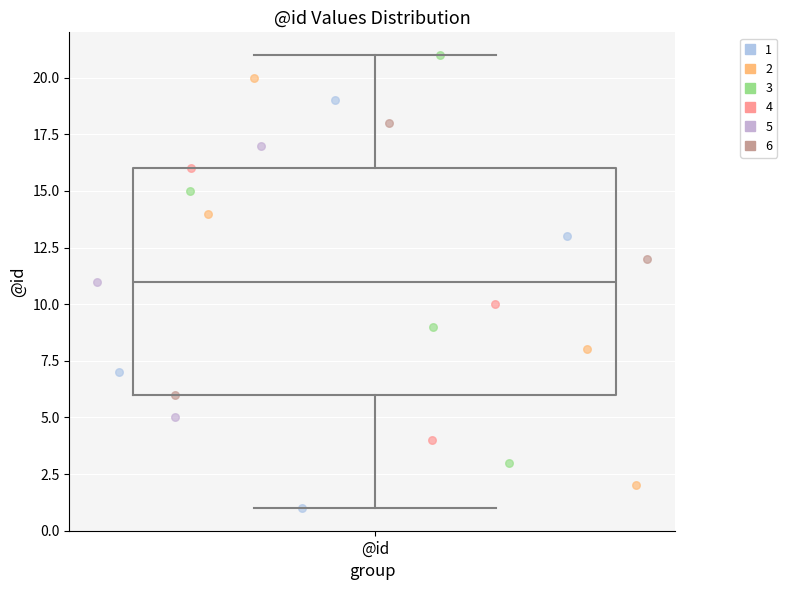

Transcribe this box plot: give where the median line is, the range the box spans, and where the two whiskers end, as read against the y-axis. The values are not printed on the chart, so give them approximately, as read against the axis.

median 11, box 6 to 16, whiskers 1 to 21